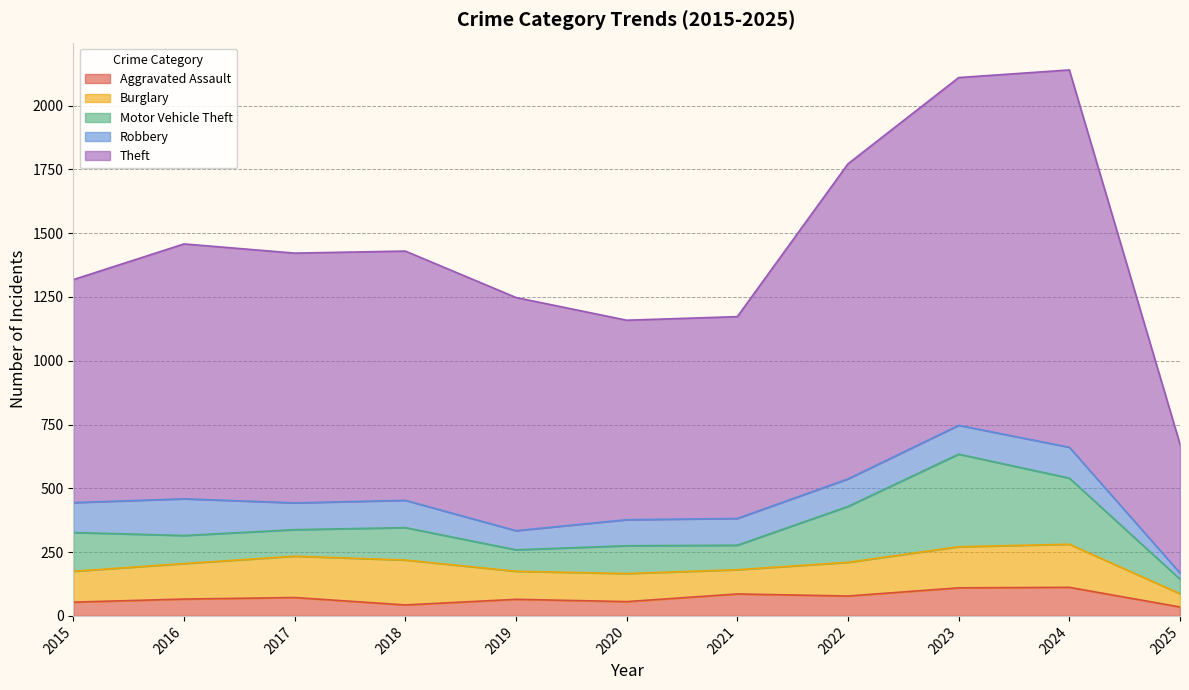

Reading left to right, transcribe all the data shown in this chart.

Aggravated Assault: 2015=54	2016=66	2017=72	2018=43	2019=65	2020=56	2021=86	2022=78	2023=110	2024=112	2025=35
Burglary: 2015=121	2016=139	2017=162	2018=176	2019=110	2020=110	2021=95	2022=132	2023=161	2024=169	2025=52
Motor Vehicle Theft: 2015=152	2016=110	2017=104	2018=127	2019=84	2020=109	2021=96	2022=219	2023=363	2024=259	2025=57
Robbery: 2015=117	2016=144	2017=105	2018=107	2019=75	2020=102	2021=105	2022=108	2023=113	2024=121	2025=24
Theft: 2015=874	2016=999	2017=979	2018=977	2019=914	2020=782	2021=791	2022=1235	2023=1363	2024=1479	2025=505